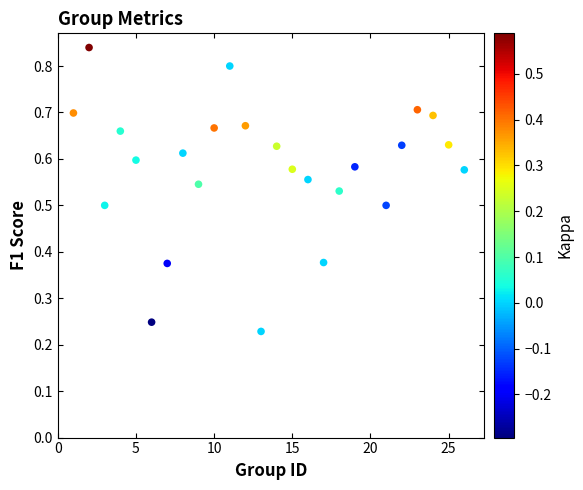

What is the range of X values (max minus min)?

25.0